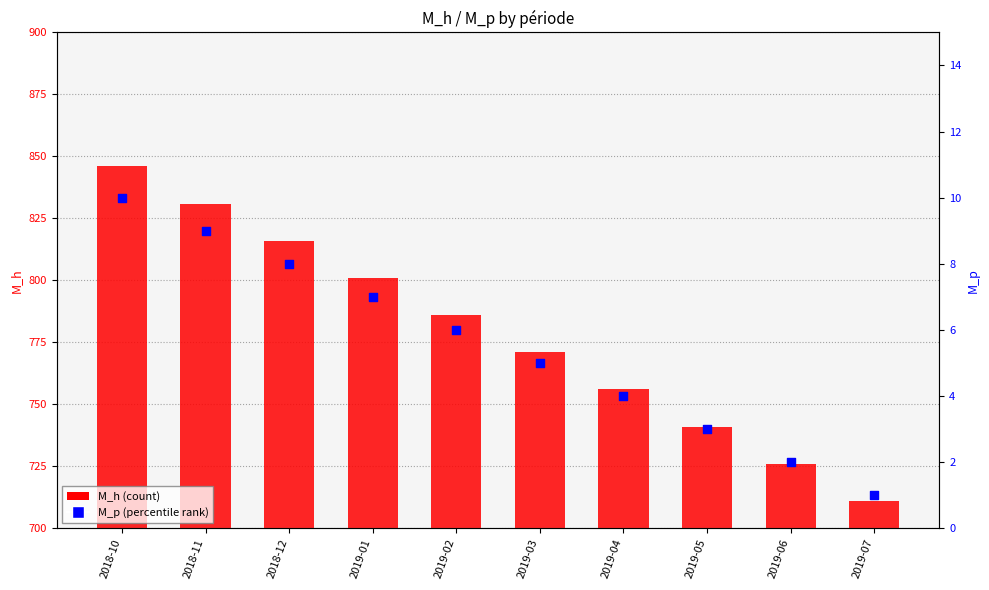

Which series has the widest spread of Y values?

M_h